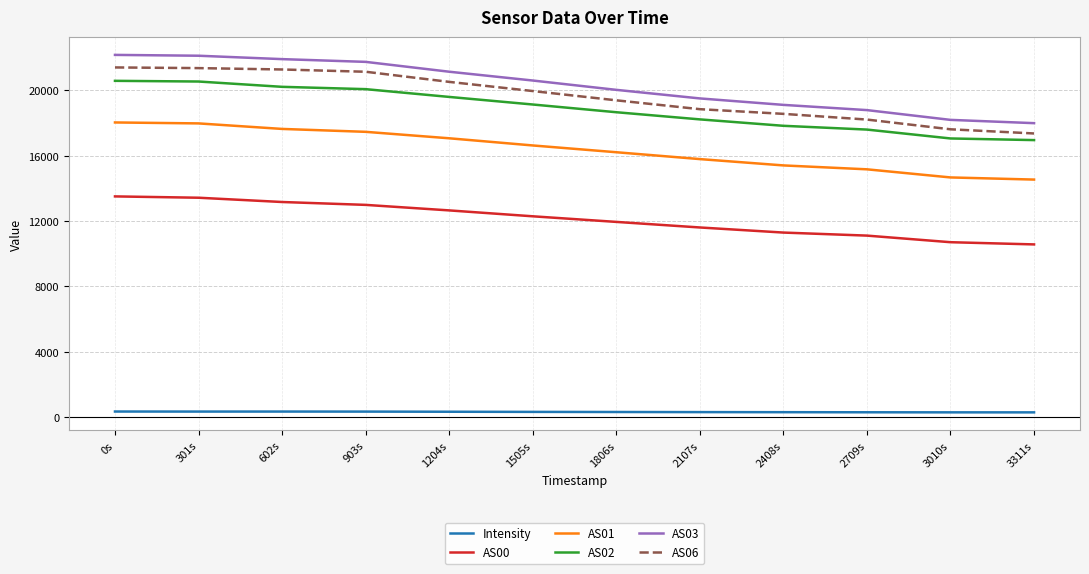

True or false: AS00 and AS01 cross at least once.

False